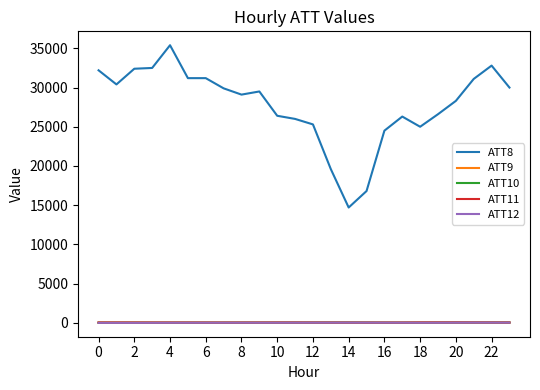

True or false: ATT11 and ATT8 intersect in this chart.

False